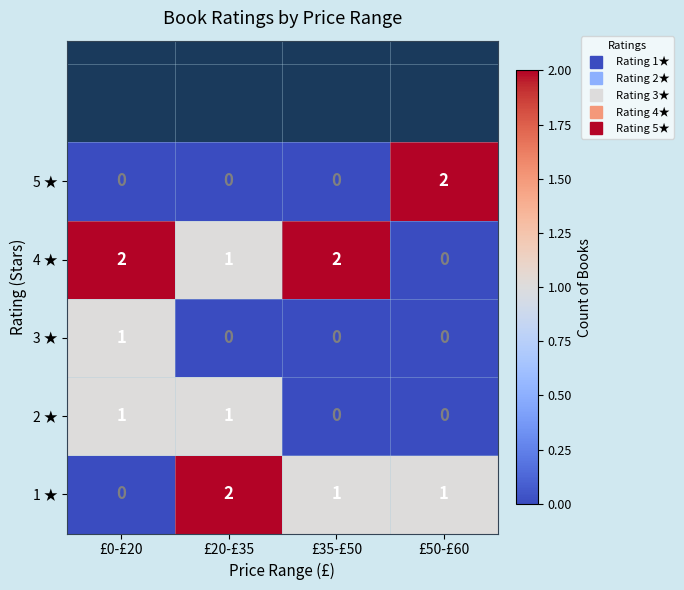

Which series has the largest total across all categories?

4 ★